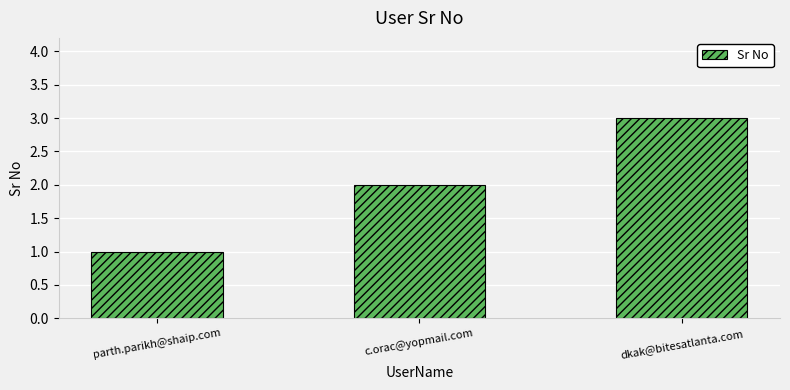

Rank the categories by value from lowest to highest.

parth.parikh@shaip.com, c.orac@yopmail.com, dkak@bitesatlanta.com